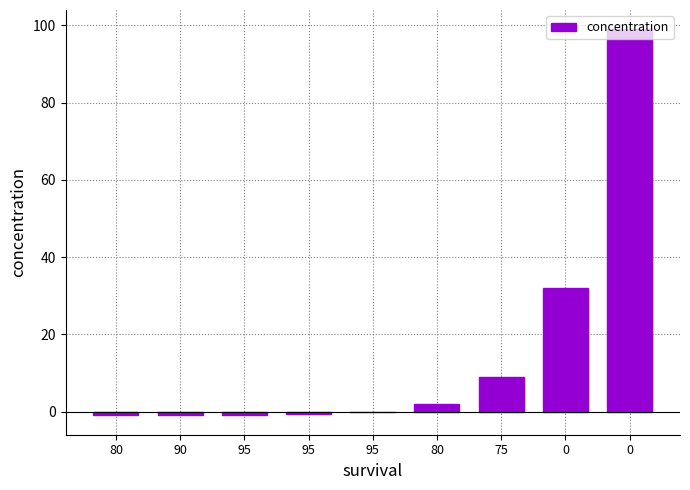

How many categories are shown in the chart?

9